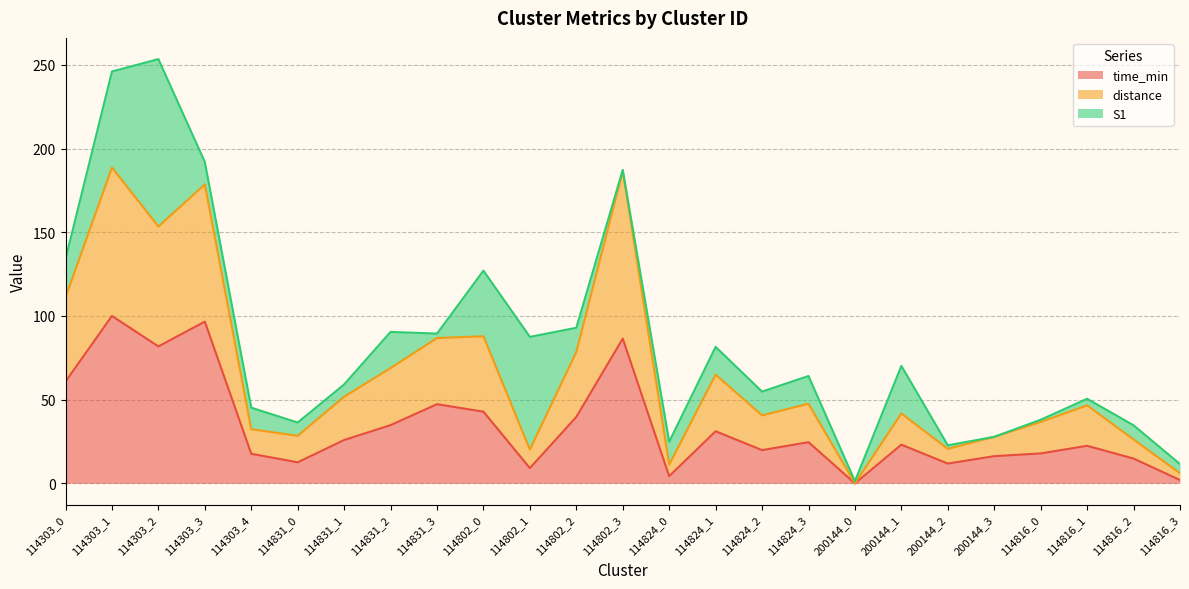

How many data points in distance are above 46?

13